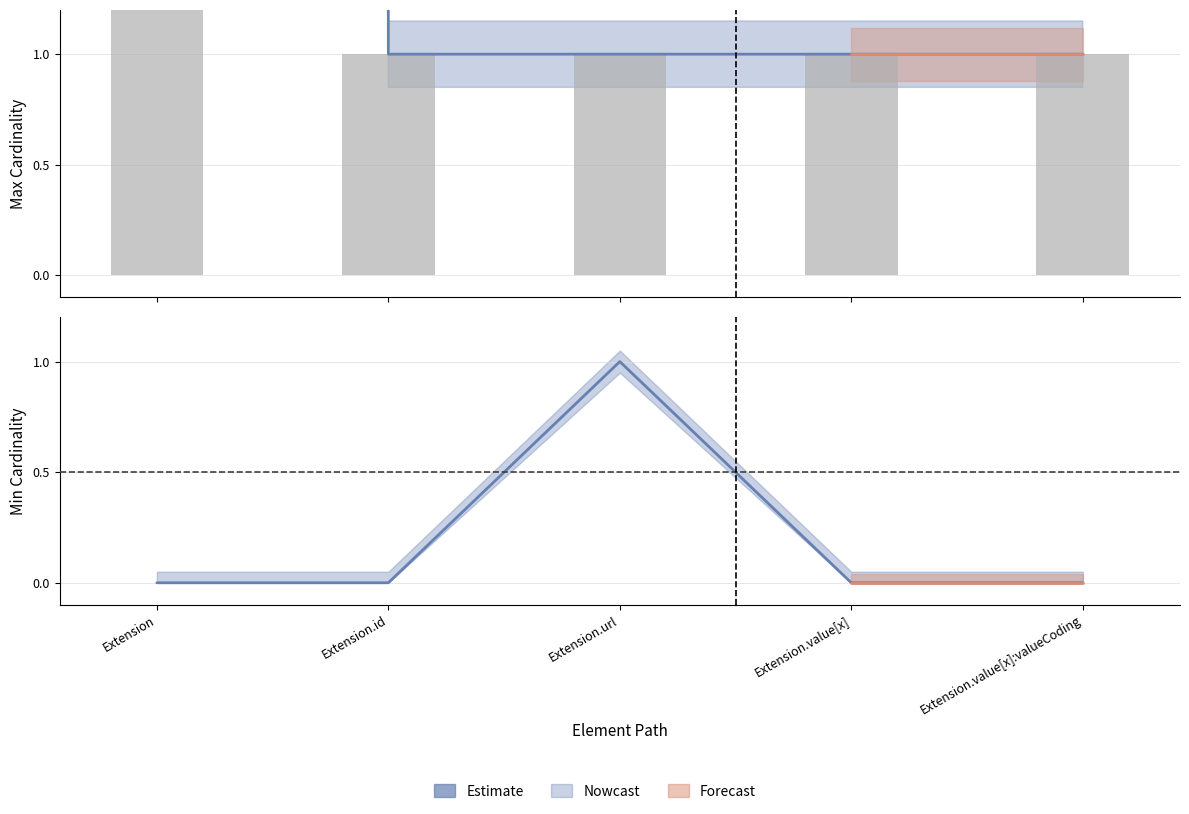

How many positive values does the min_cardinality series have?

1